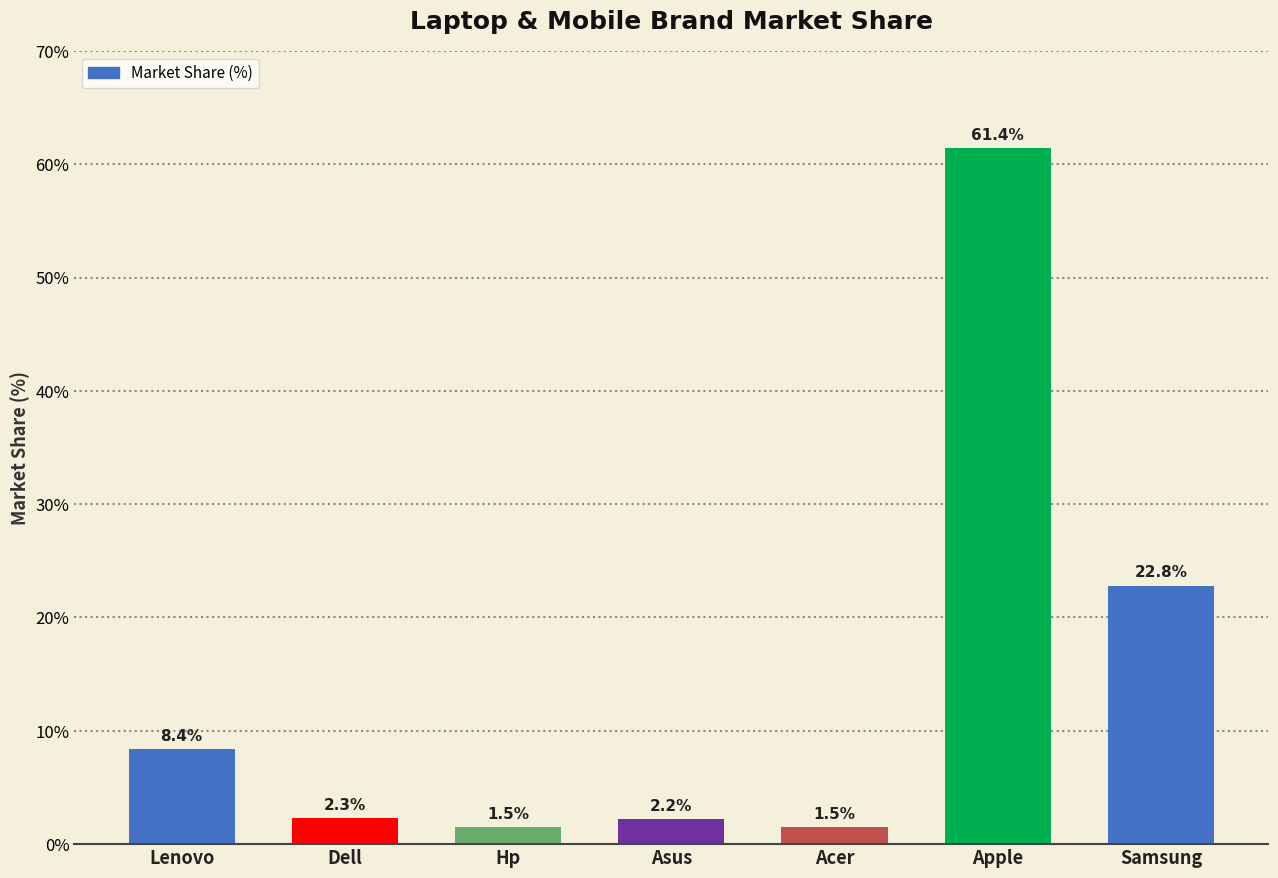

Reading left to right, transcribe all the data shown in this chart.

Lenovo=8.4	Dell=2.3	Hp=1.5	Asus=2.2	Acer=1.5	Apple=61.4	Samsung=22.8